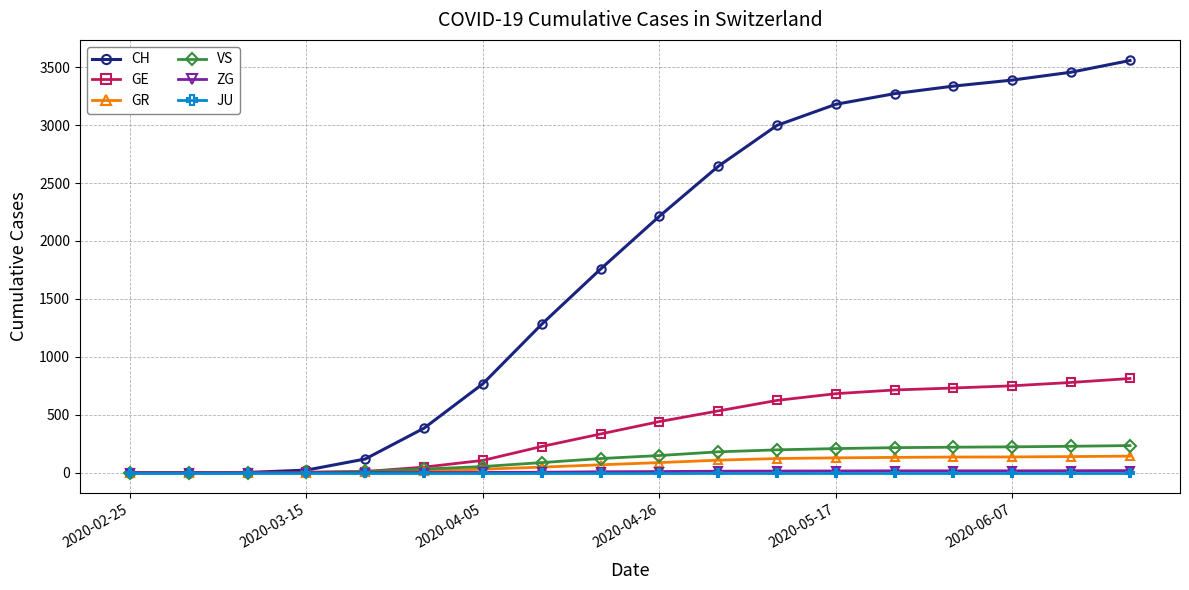

Which series has the widest spread of values?

CH